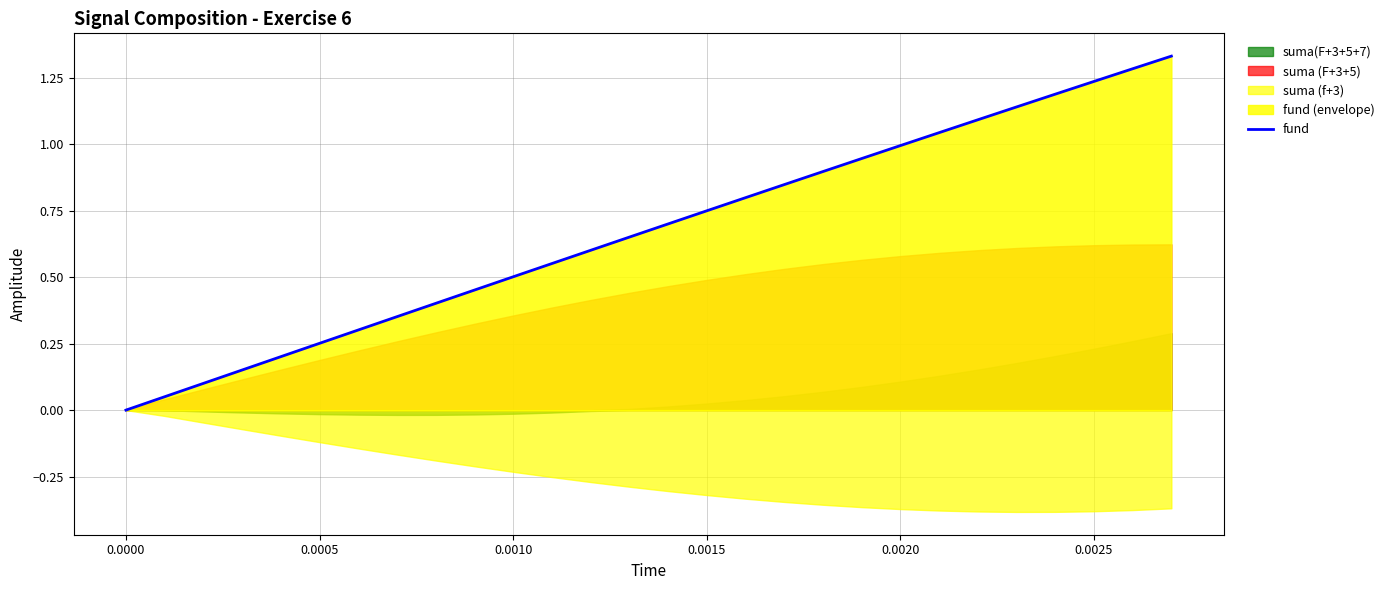

What is the difference between the second highest and second lowest values?

1.2